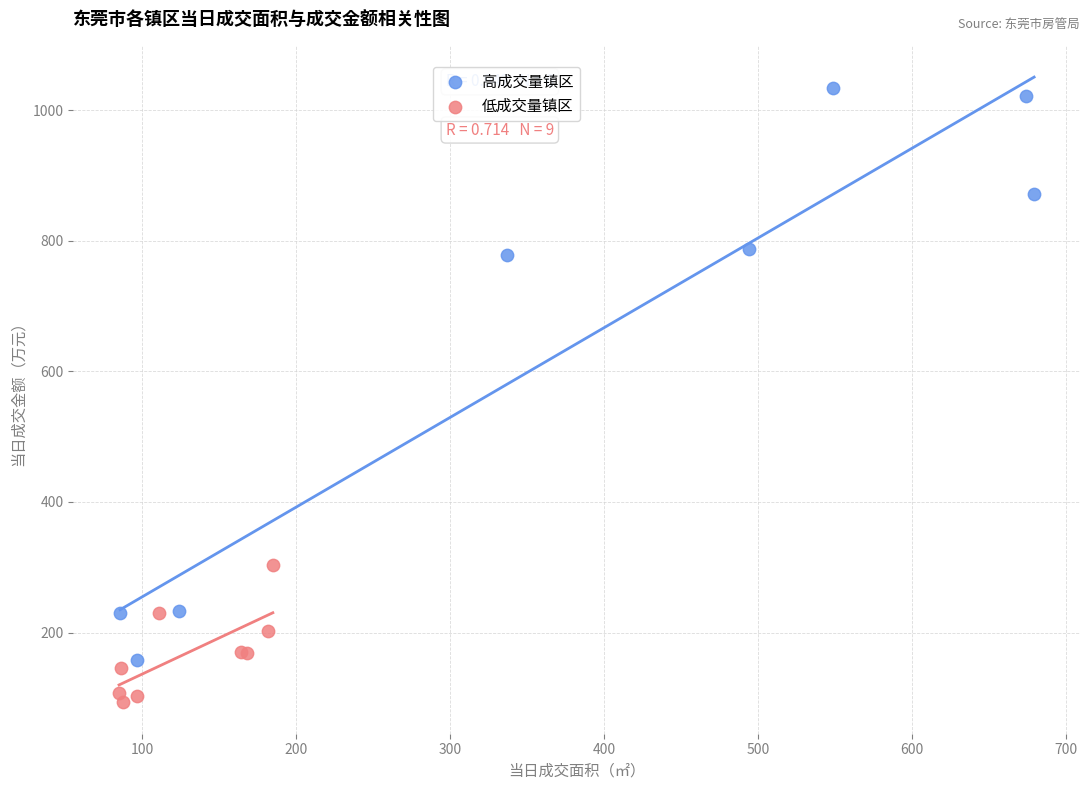

Which series reaches the maximum Y coordinate?

高成交量镇区